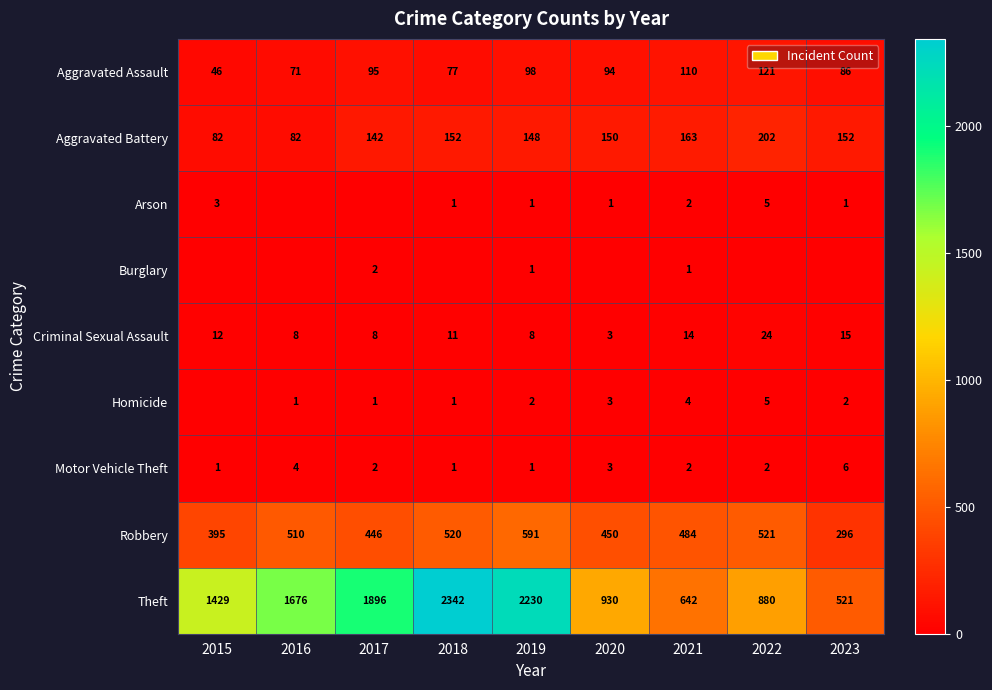

Read the Criminal Sexual Assault value at 2023, to the nearest 5.

15